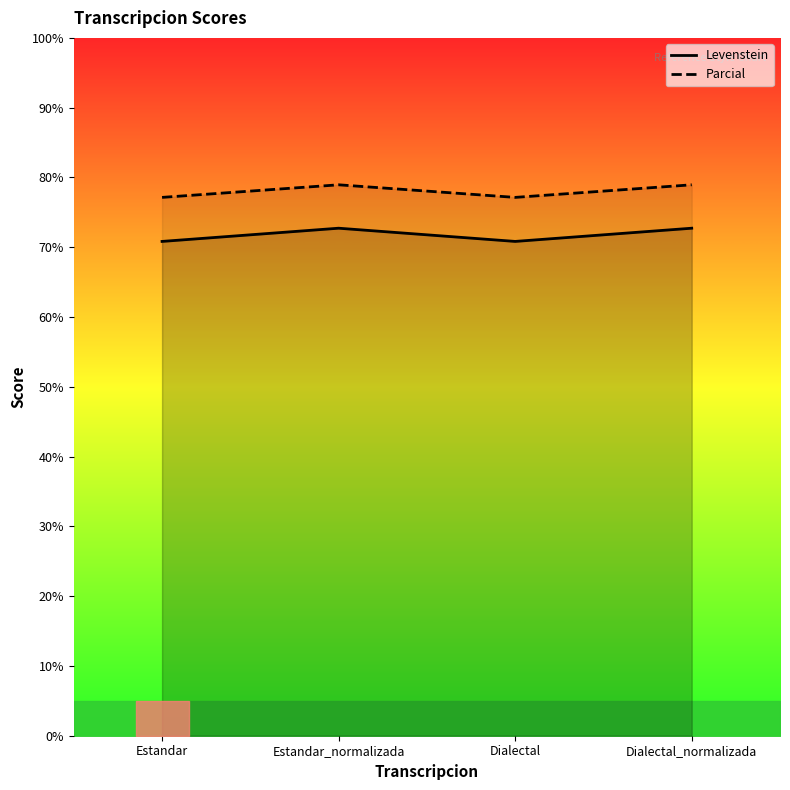

What is the spread (max minus min) of values at Dialectal_normalizada?

6.2